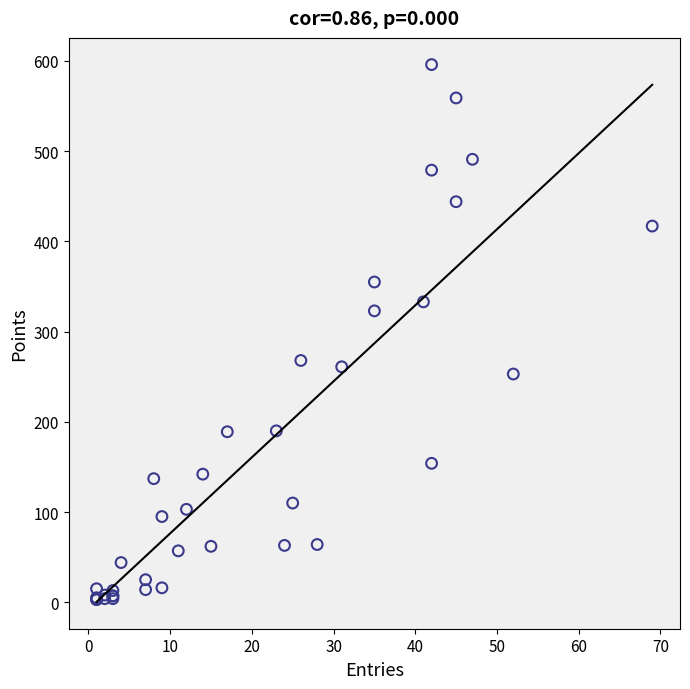

What Y value in the scatter plot is closest to 299?

323